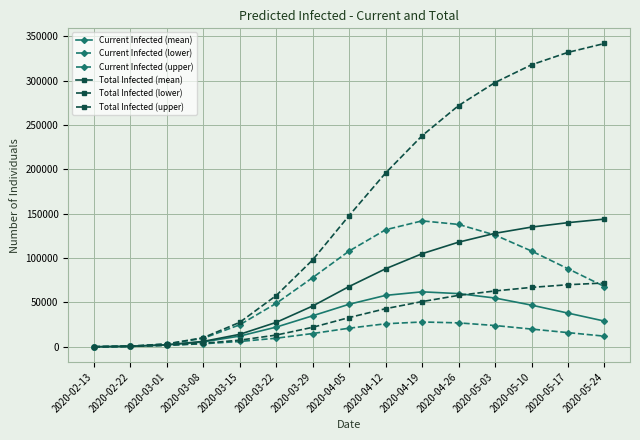

What is the lowest value of the Total Infected (lower) series?

40